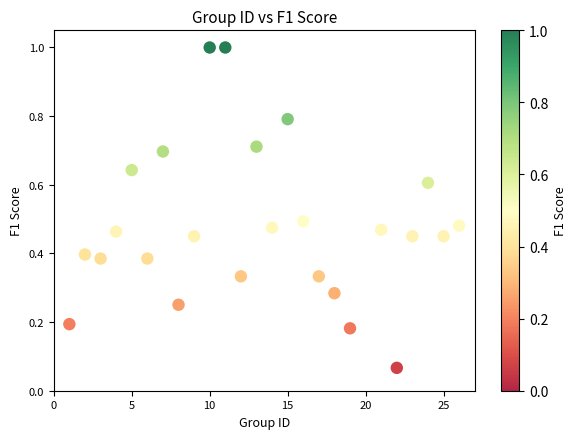

What is the range of X values (max minus min)?

25.0